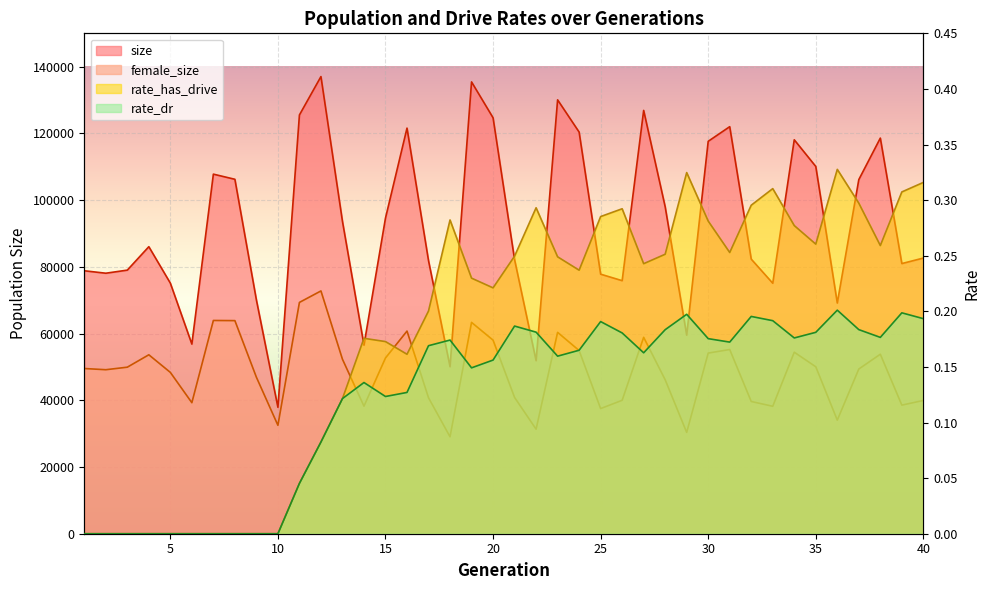

True or false: rate_has_drive has more than 1 points higher than both neighbors.

True